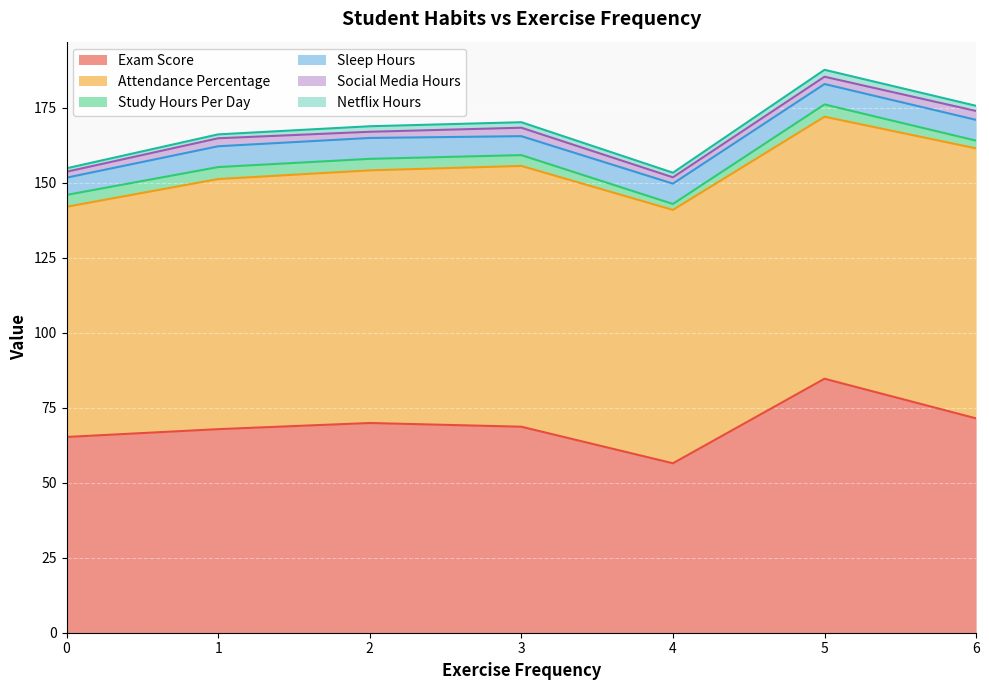

What is the maximum value for Exam Score?

84.6